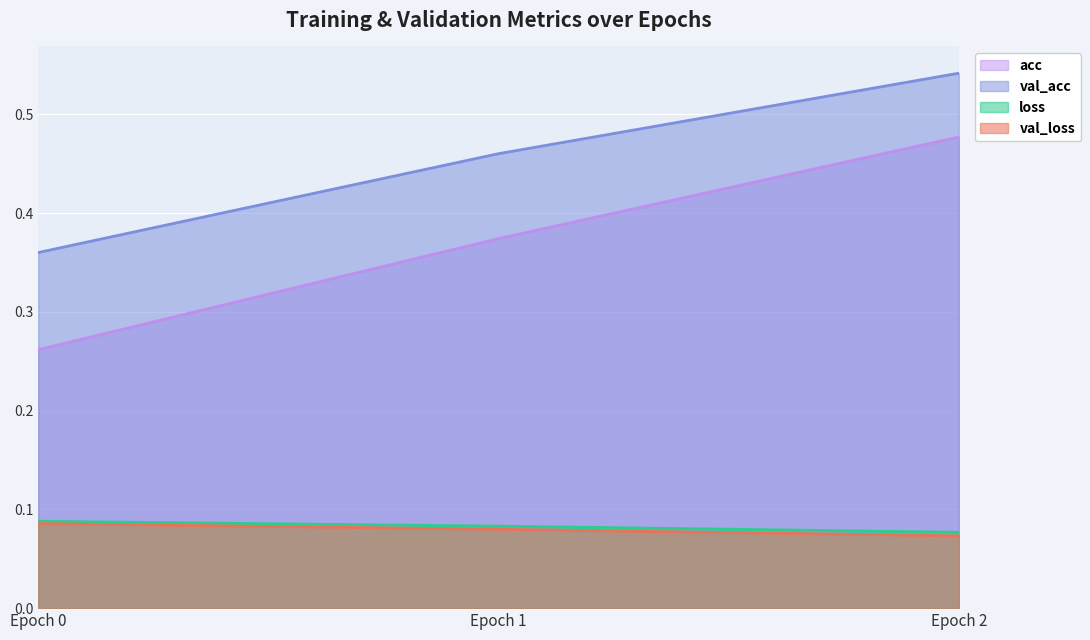

The value of val_acc at Epoch 1 is 0.2. True or false?

False